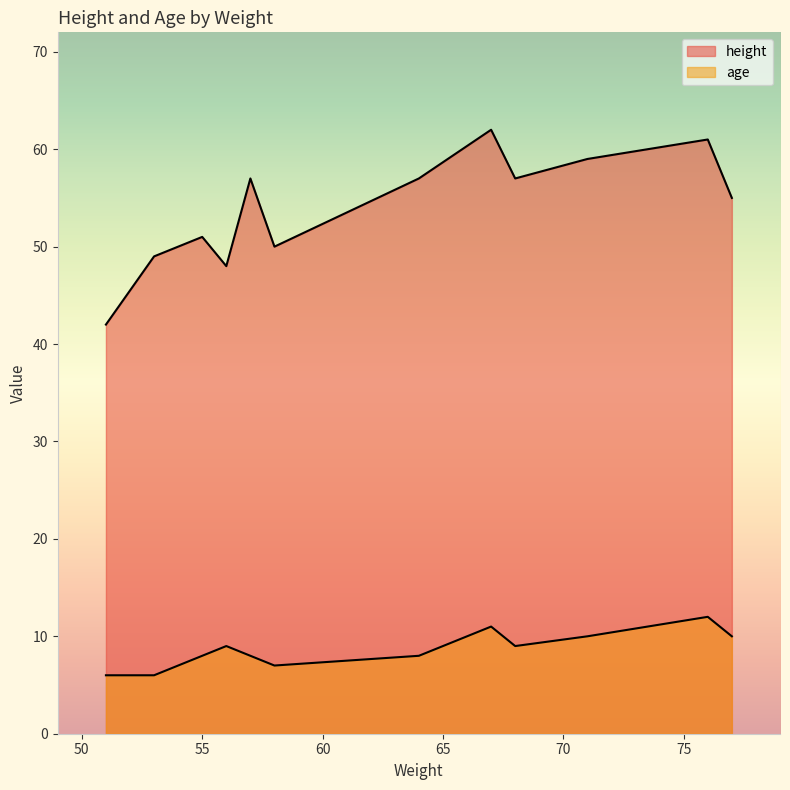

At which label is age closest to 9?

56